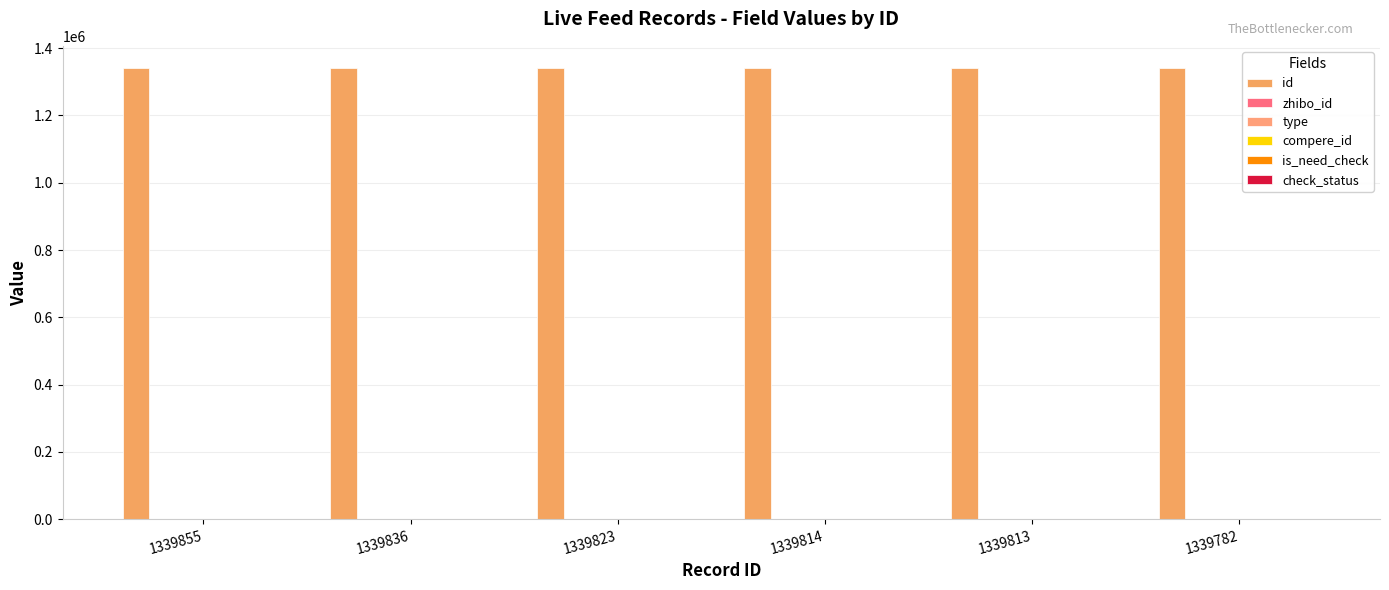

What is the spread (max minus min) of values at 1339823?

1339823